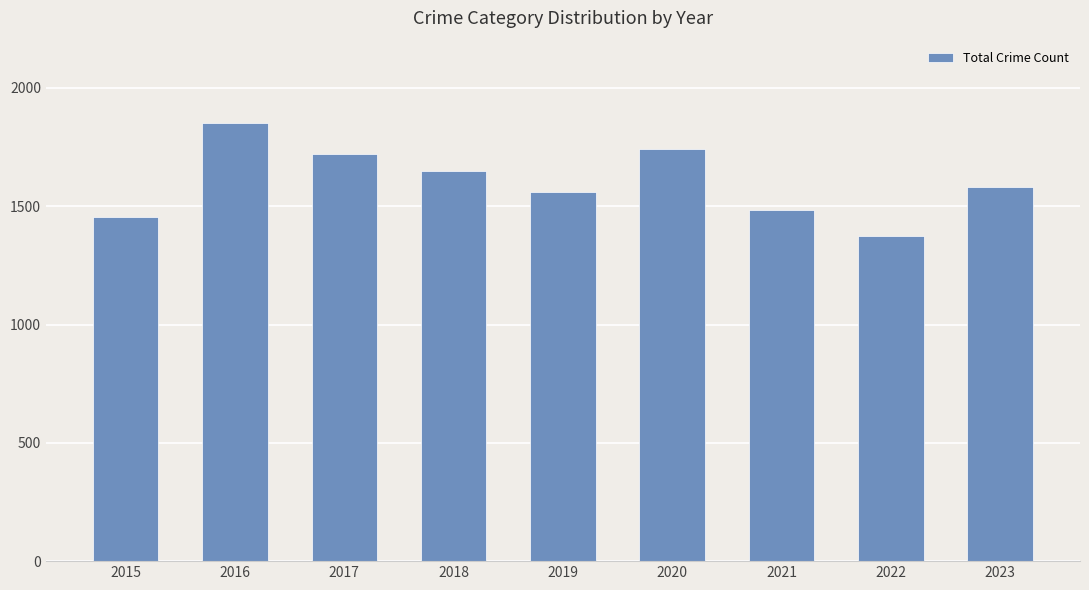

How many series are shown in this chart?

1